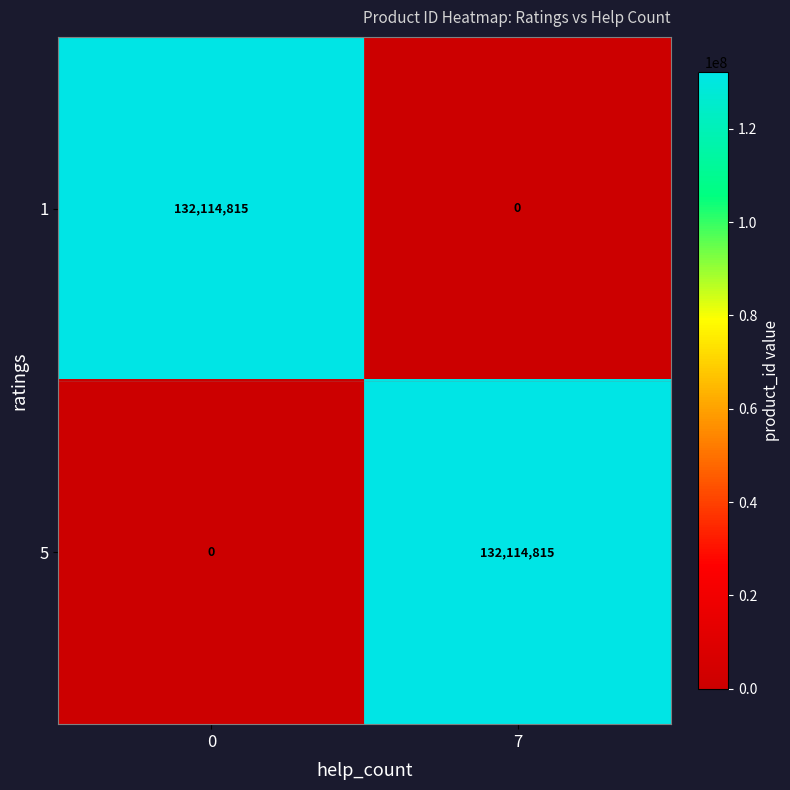

Reading left to right, extract all data points from this chart.

1: 0=132114815	7=0
5: 0=0	7=132114815